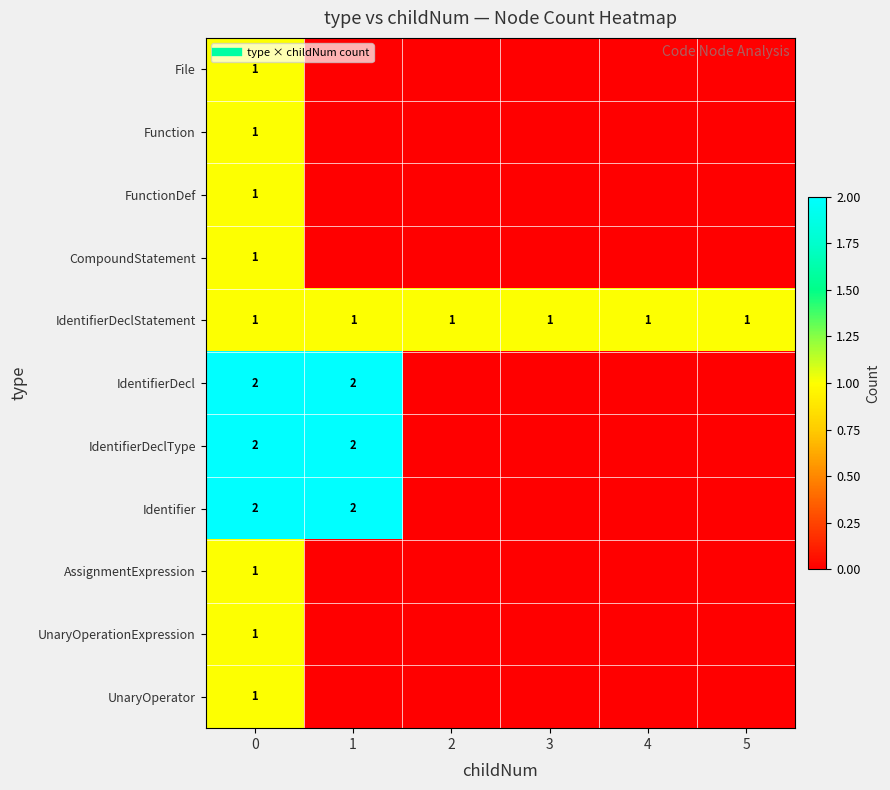

What is the difference between the second highest and second lowest values in the Identifier series?

2